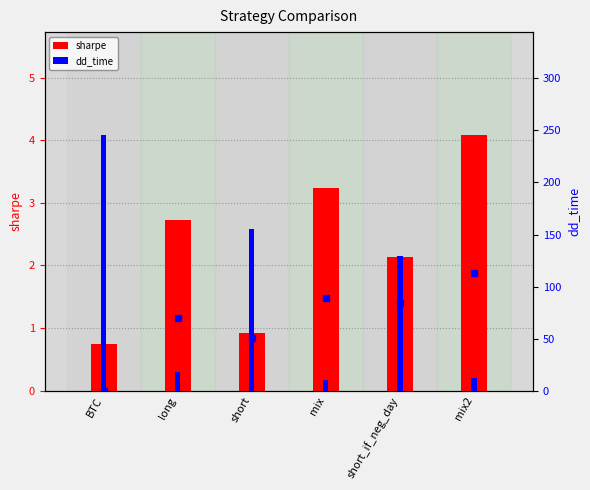

Is it true that sharpe equals 0.4 at BTC?

False